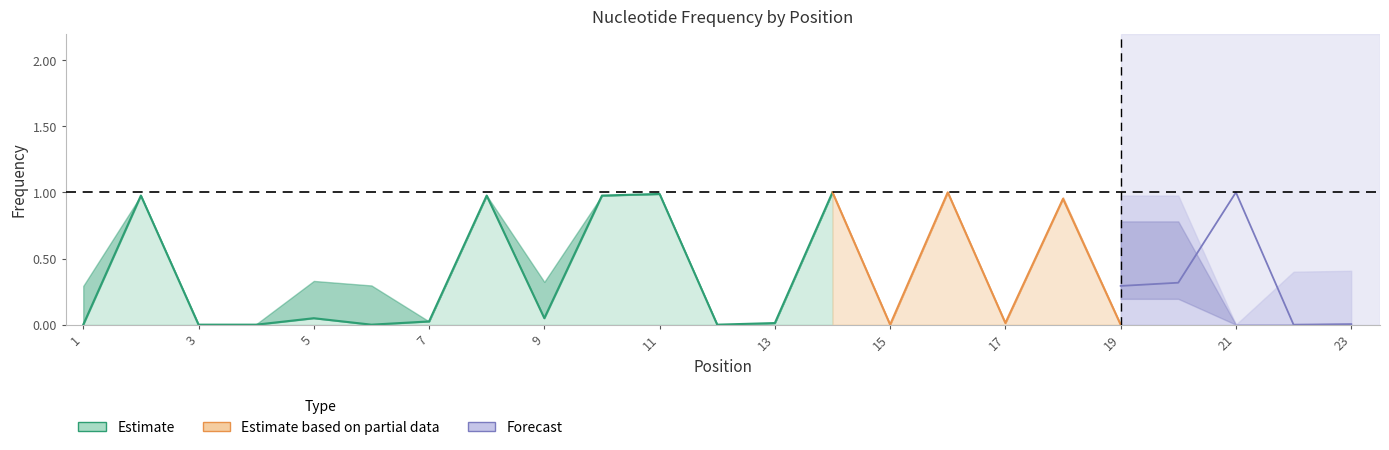

Where is T nearest to the value 0?

7